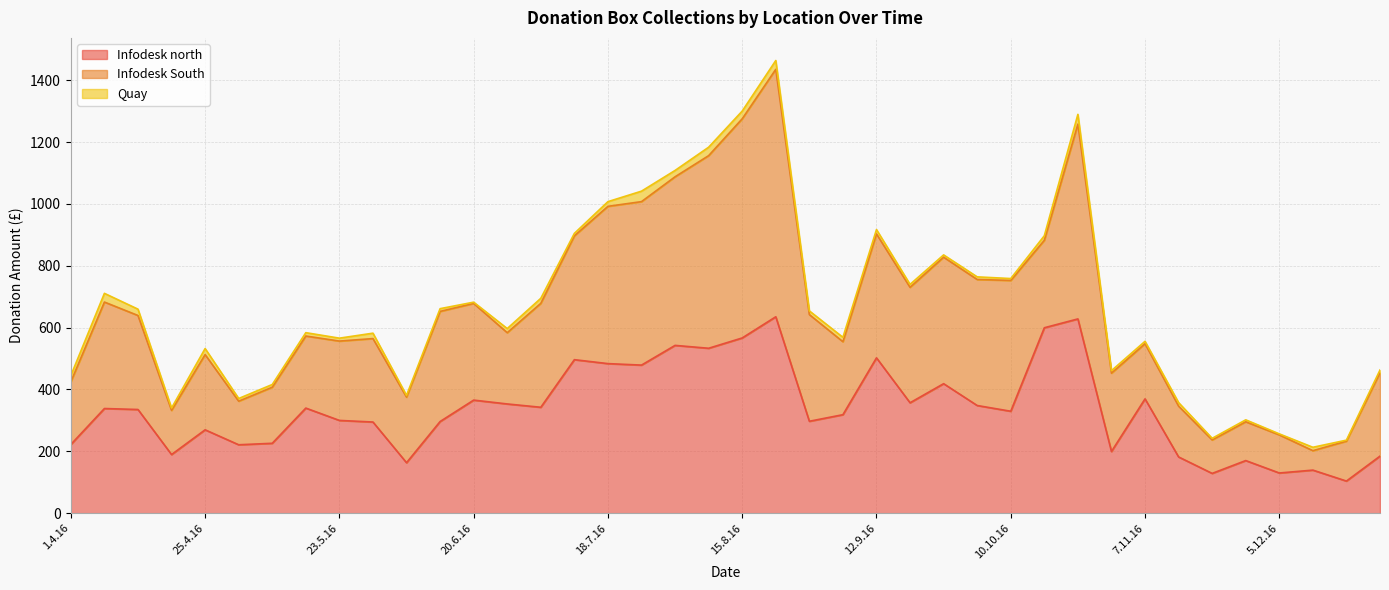

Is it true that Infodesk north equals 348.2 at 3.10.16?

True